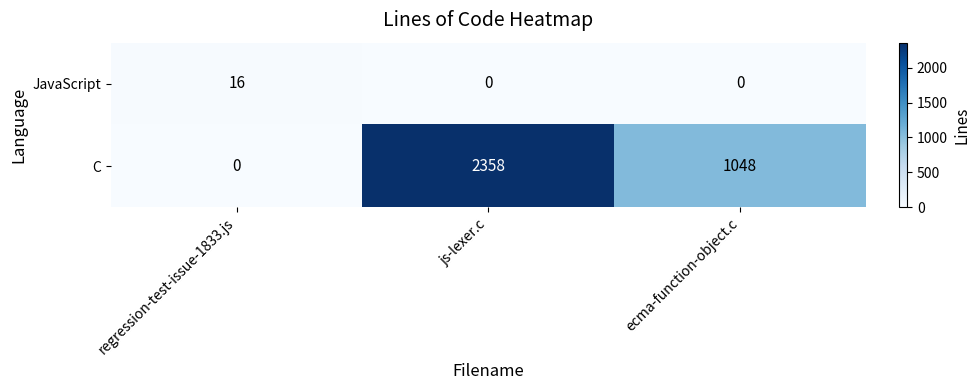

Which series has the largest range (max minus min)?

C